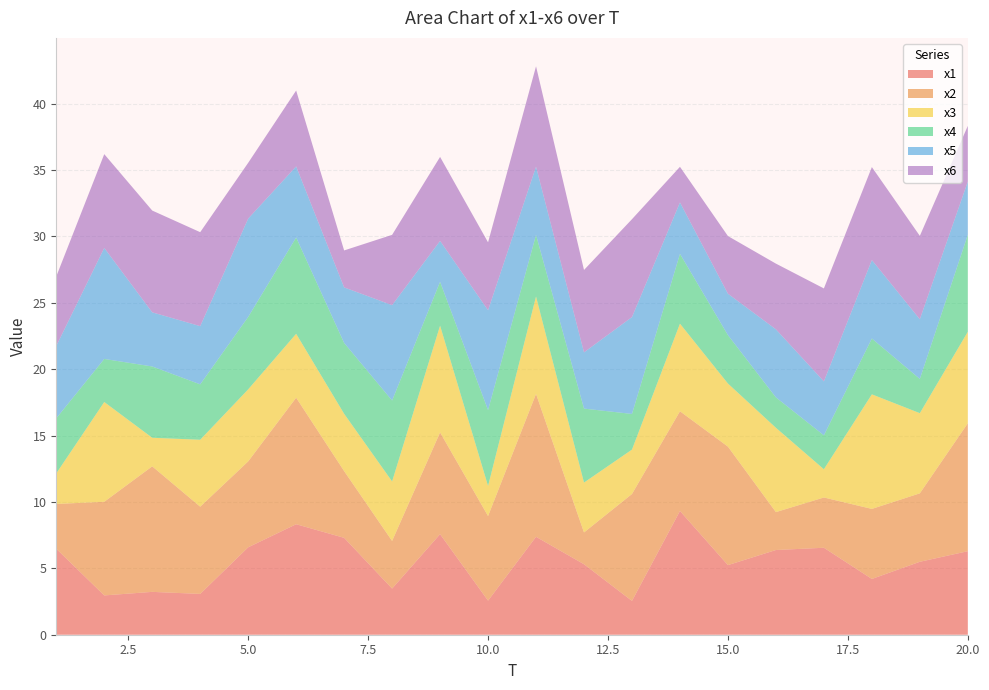

Reading right to left, extract all data points from this chart.

x1: 6.3	5.5	4.2	6.5	6.4	5.2	9.3	2.5	5.3	7.4	2.6	7.6	3.5	7.3	8.3	6.6	3.1	3.2	3.0	6.5
x2: 9.6	5.2	5.3	3.8	2.9	8.9	7.5	8.1	2.4	10.8	6.4	7.7	3.6	5.0	9.5	6.5	6.6	9.5	7.1	3.4
x3: 6.9	6.0	8.6	2.1	6.4	4.8	6.6	3.3	3.8	7.3	2.3	8.0	4.5	4.3	4.8	5.4	5.0	2.2	7.5	2.3
x4: 7.3	2.6	4.2	2.6	2.3	3.6	5.3	2.7	5.6	4.6	5.7	3.3	6.1	5.3	7.3	5.5	4.2	5.4	3.2	4.2
x5: 4.0	4.5	5.9	4.1	5.1	3.1	3.9	7.3	4.2	5.1	7.5	3.1	7.2	4.2	5.4	7.4	4.4	4.1	8.4	5.4
x6: 4.2	6.3	7.0	7.0	4.9	4.3	2.7	7.4	6.2	7.6	5.1	6.3	5.3	2.8	5.7	4.2	7.1	7.7	7.1	5.2